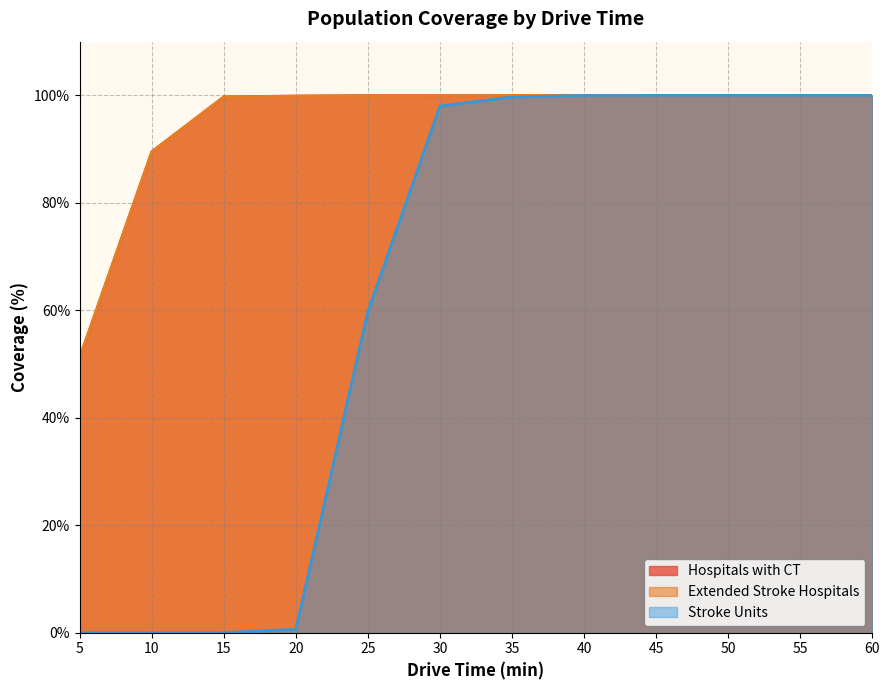

Between 55 and 40, which is larger?

55